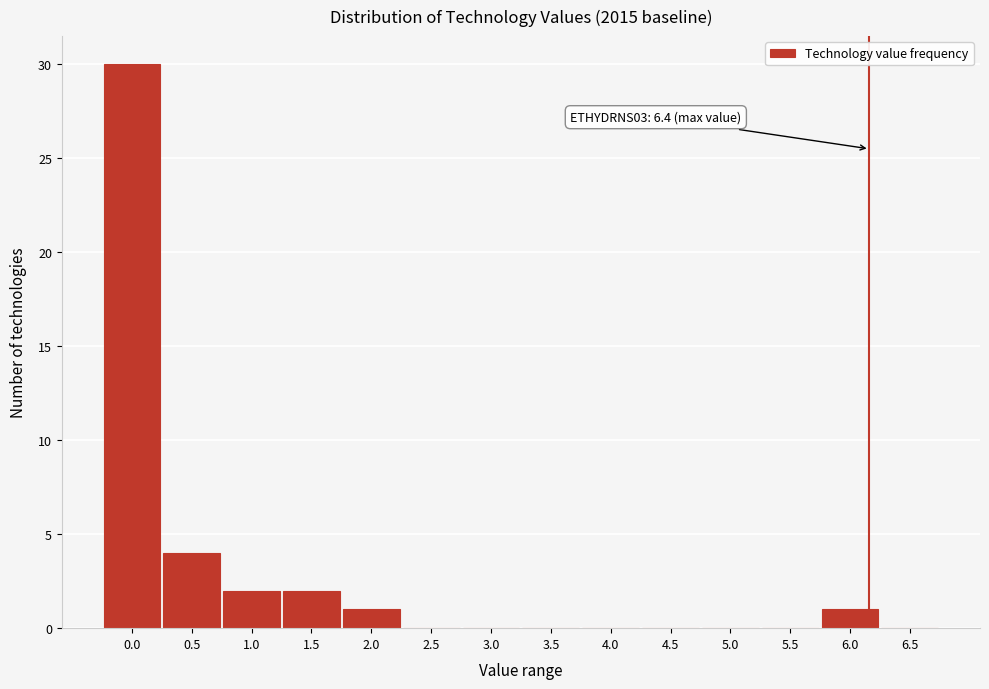

Reading left to right, extract all data points from this chart.

0.0=30	0.5=4	1.0=2	1.5=2	2.0=1	2.5=0	3.0=0	3.5=0	4.0=0	4.5=0	5.0=0	5.5=0	6.0=1	6.5=0